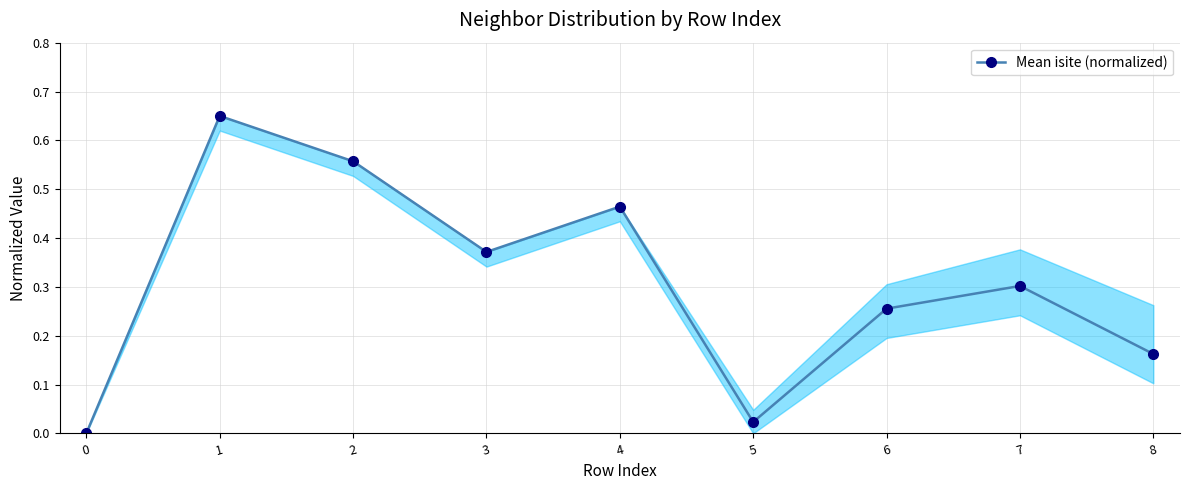

Between 7 and 3, which is larger?

3